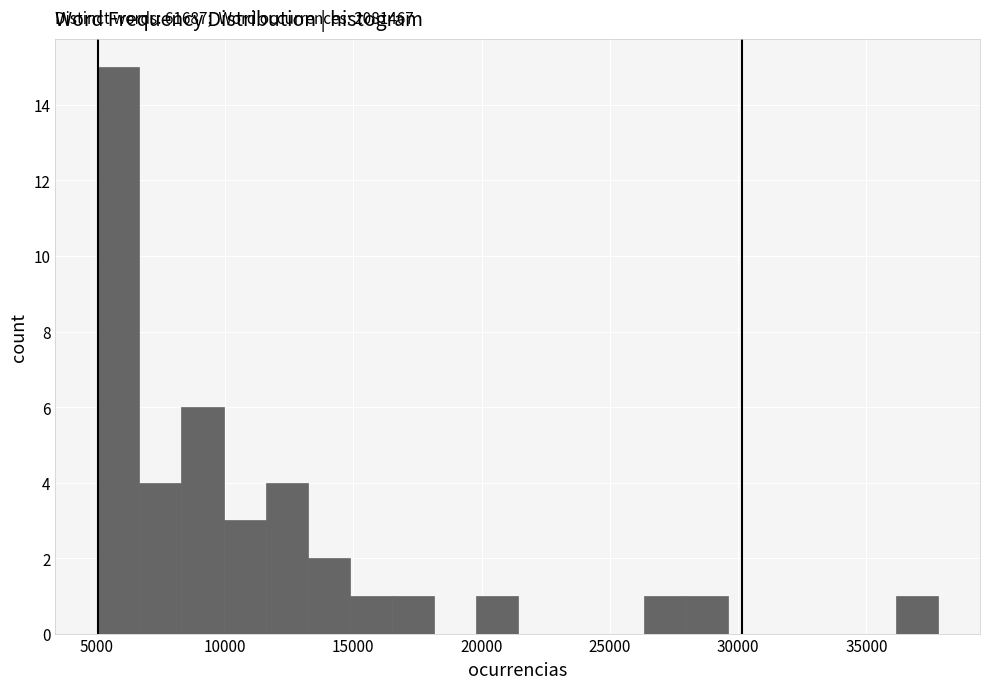

Read against the x-axis, roughly where is the centre of the tallest bar?

6000